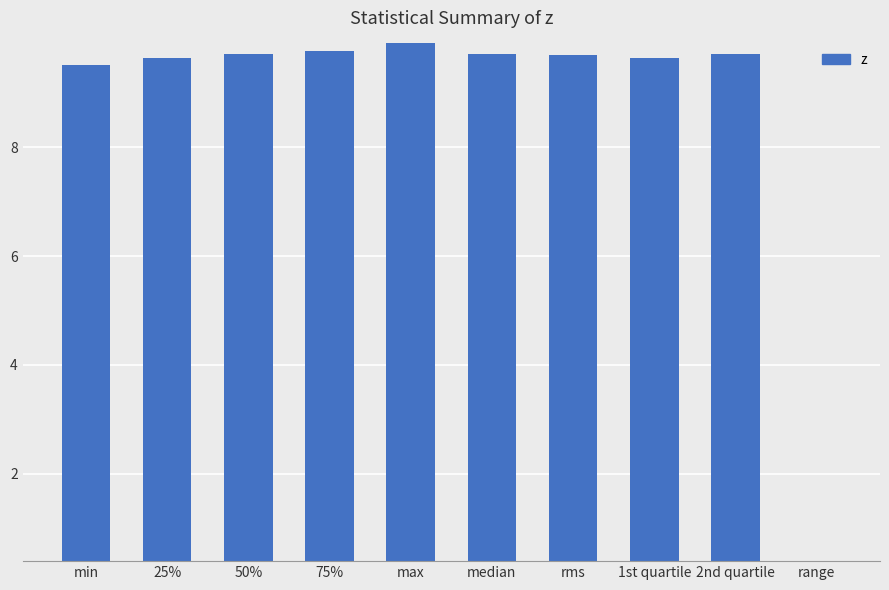

What is the label of the 8th bar from the left?

1st quartile